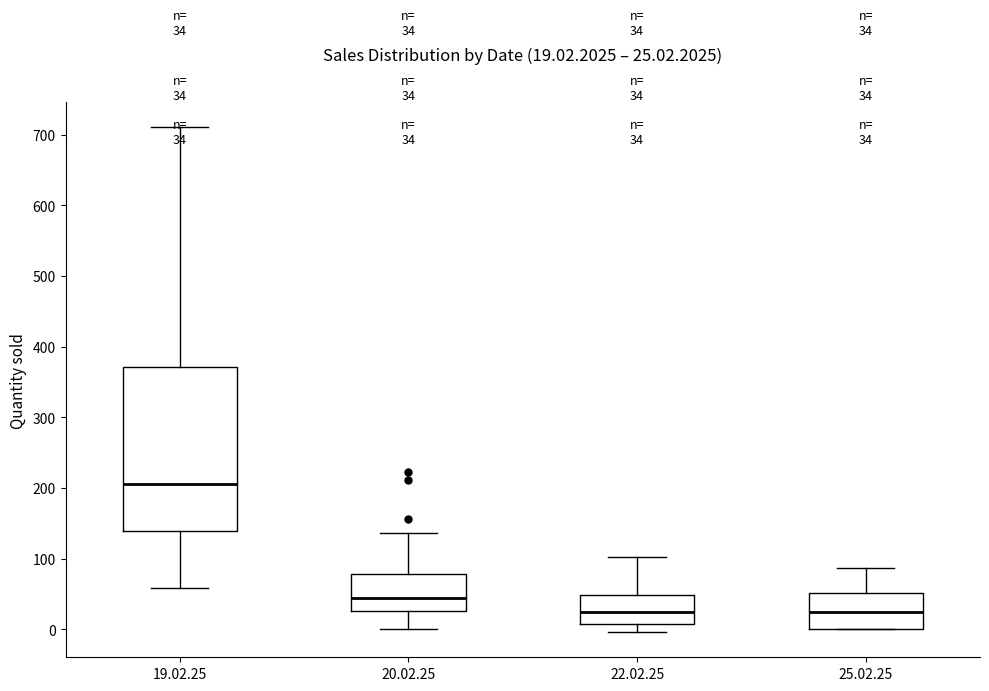

Which box is the tallest, from its lower edge to its upper edge?

19.02.25